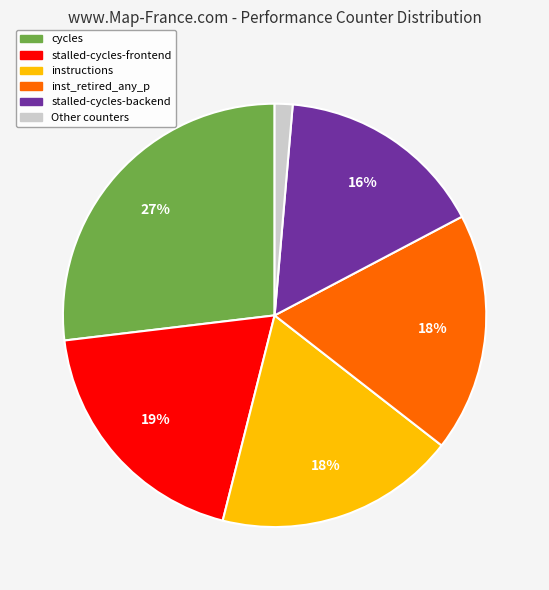

How many slices are in this pie chart?

6